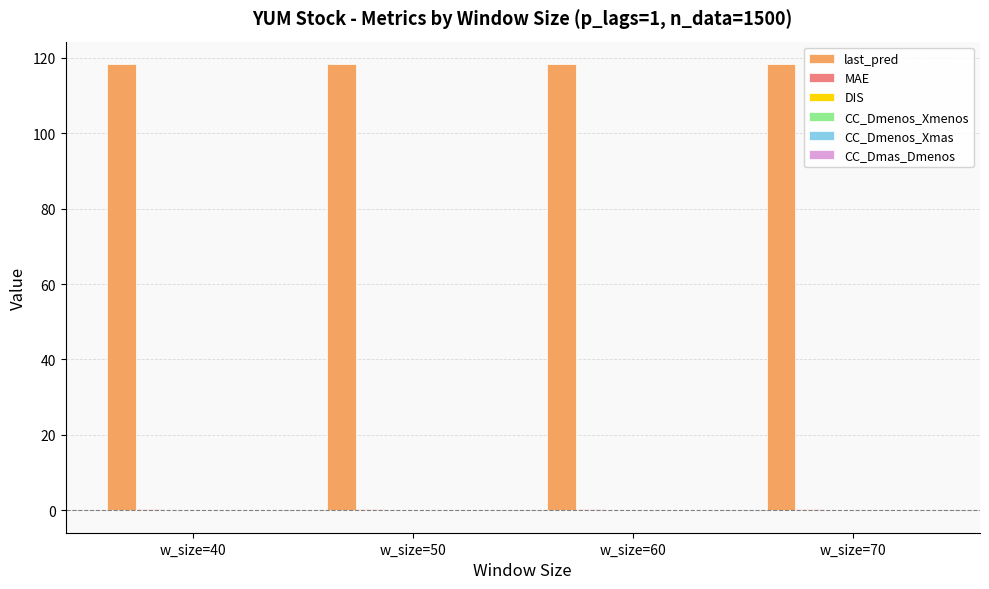

Are the bars horizontal?

No